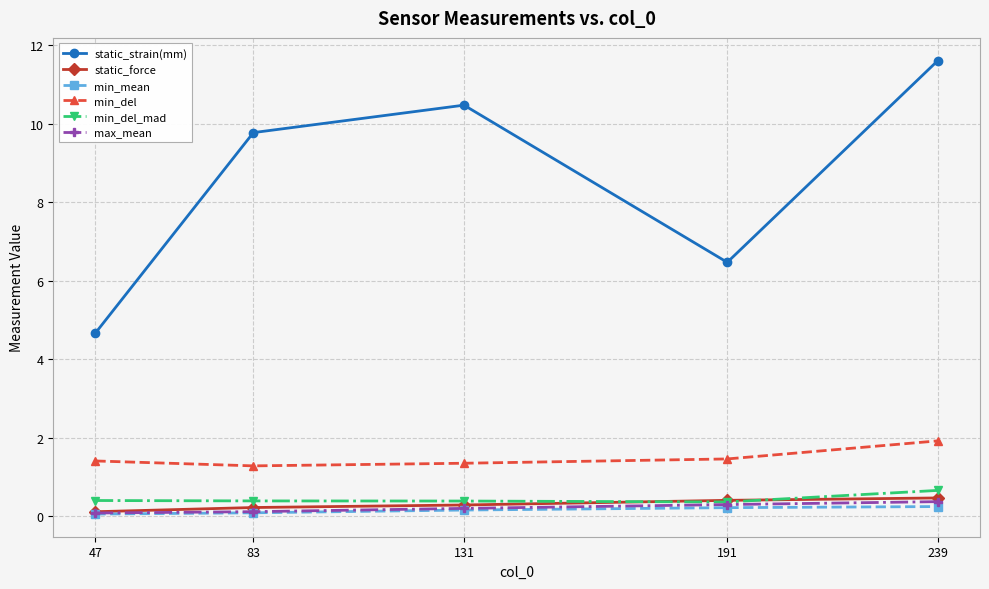

True or false: static_strain(mm) has a value of 8.4 at 191.

False